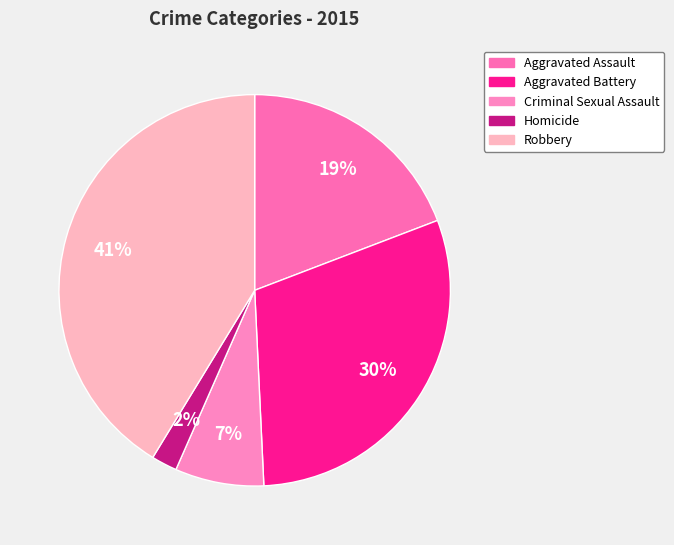

Rank the categories by value from lowest to highest.

Homicide, Criminal Sexual Assault, Aggravated Assault, Aggravated Battery, Robbery